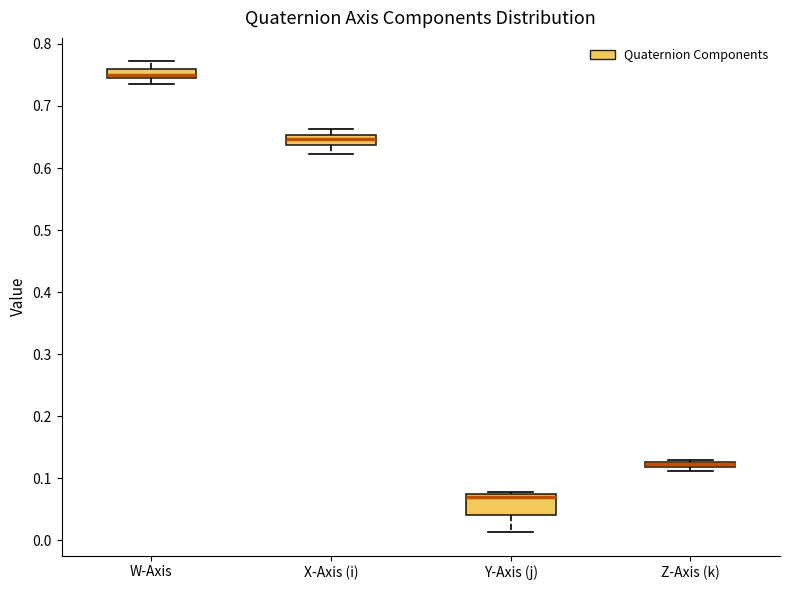

Which box is the tallest, from its lower edge to its upper edge?

Y-Axis (j)